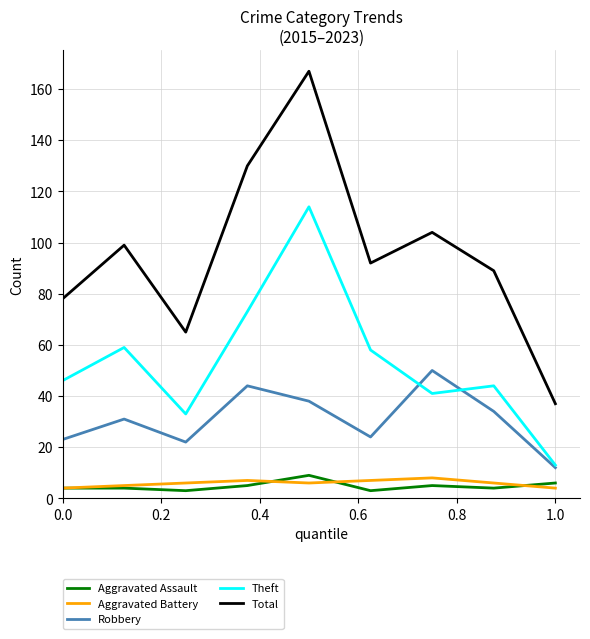

Which series has the largest range (max minus min)?

Total